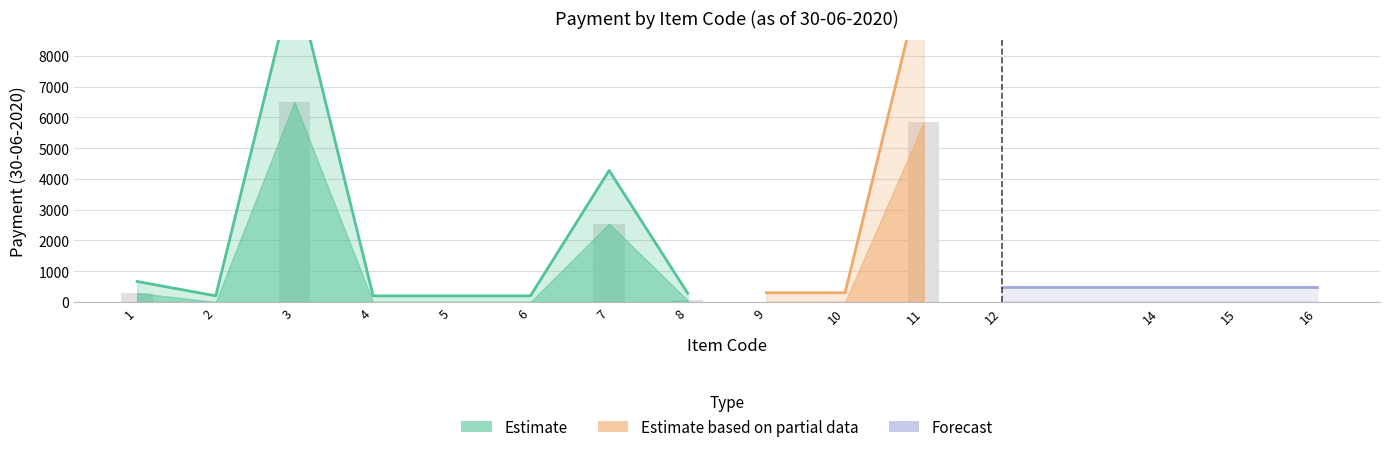

What is the maximum value shown in the chart?

6504.0